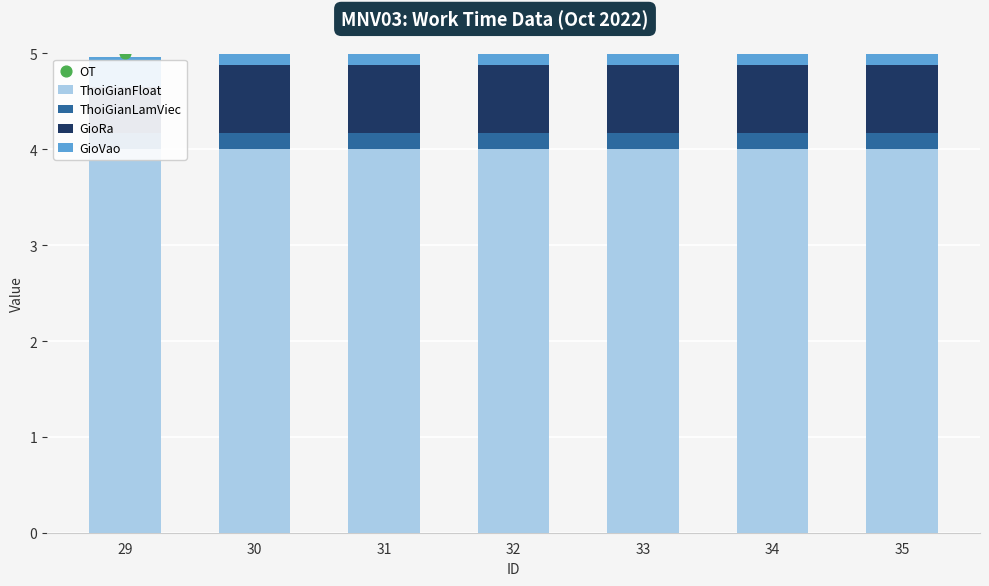

Which series has the widest spread of Y values?

OT